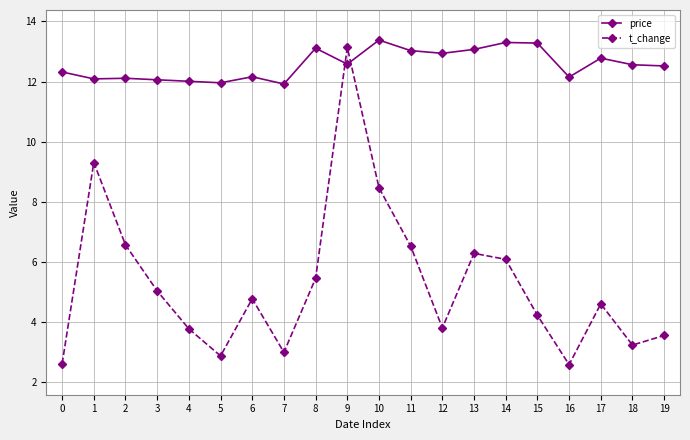

Which series has the widest spread of values?

t_change